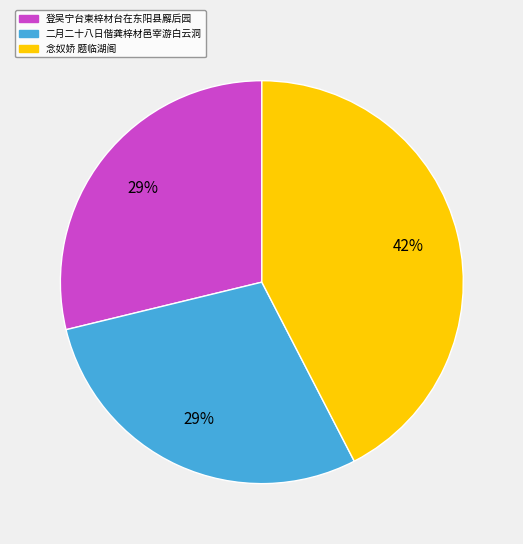

To the nearest percent, what is the average slice percentage?

33%